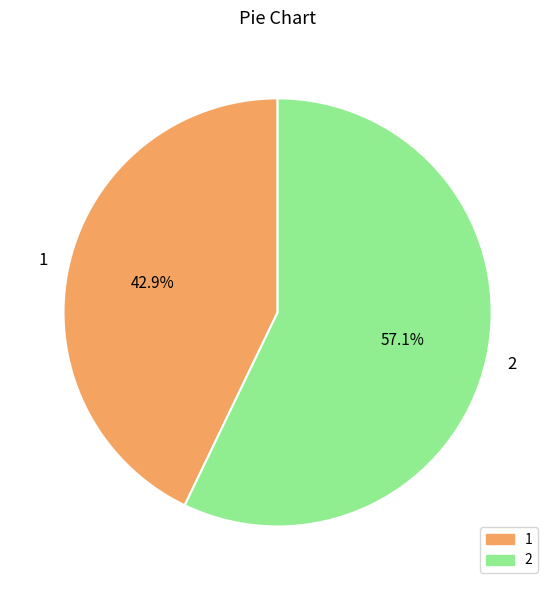

To the nearest percent, what is the difference between the 1 and 2 slice percentages?

14%